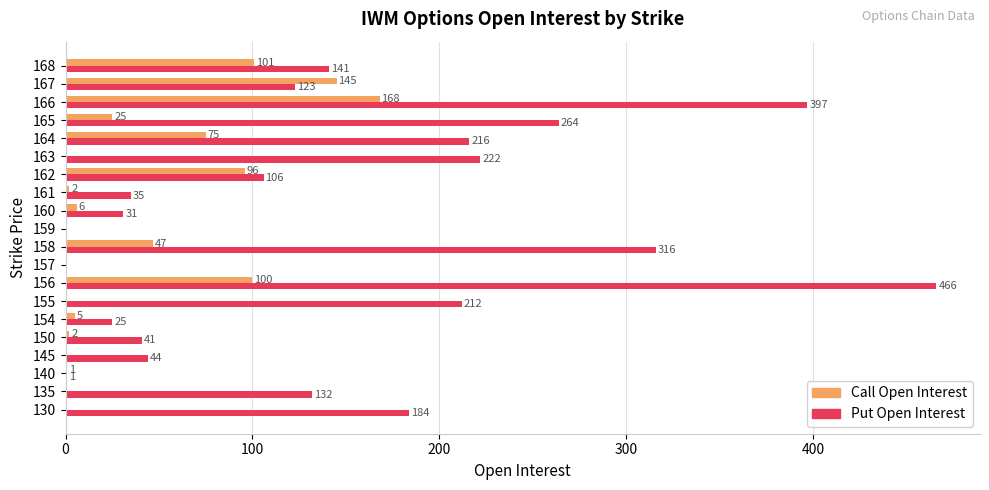

Which series changed the most between 150 and 168?

Put Open Interest